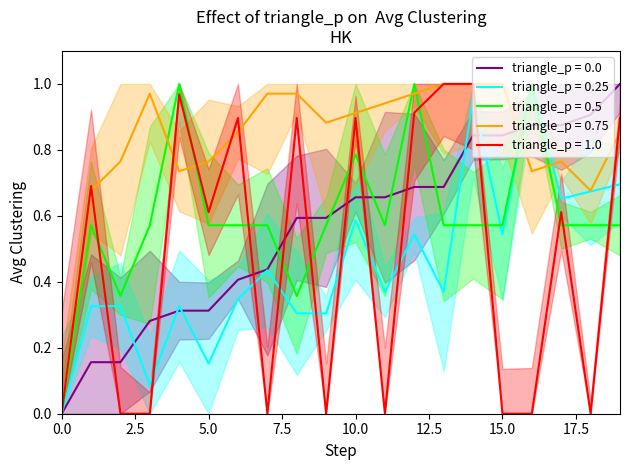

After their last crossing, which series has the higher values: triangle_p = 0.5 or triangle_p = 1.0?

triangle_p = 1.0